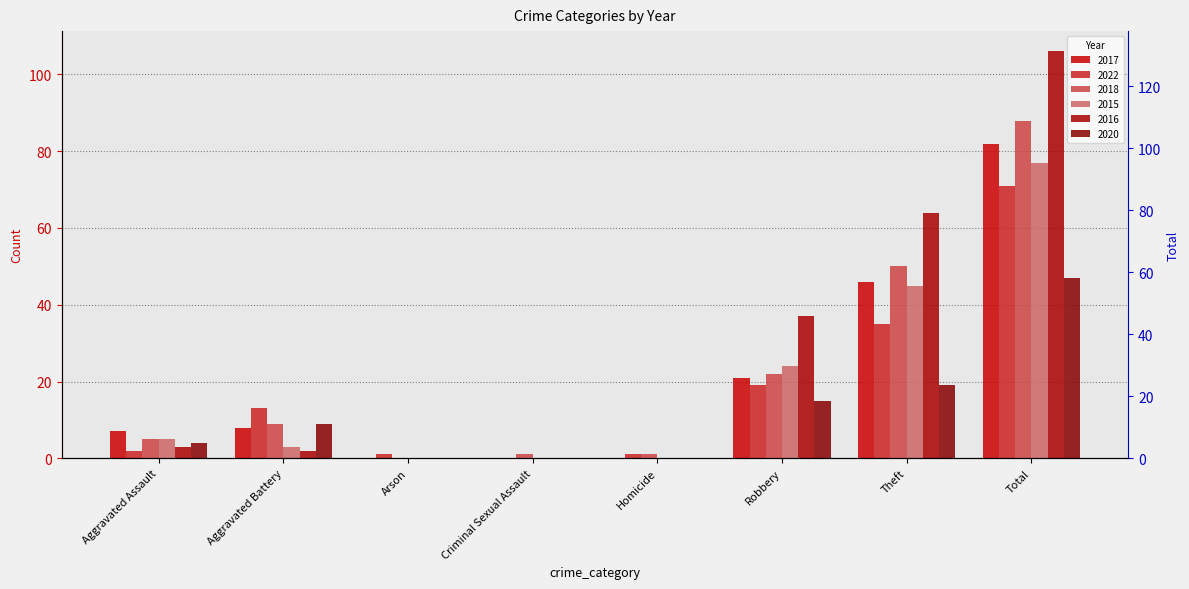

How many bars are there in total?

48